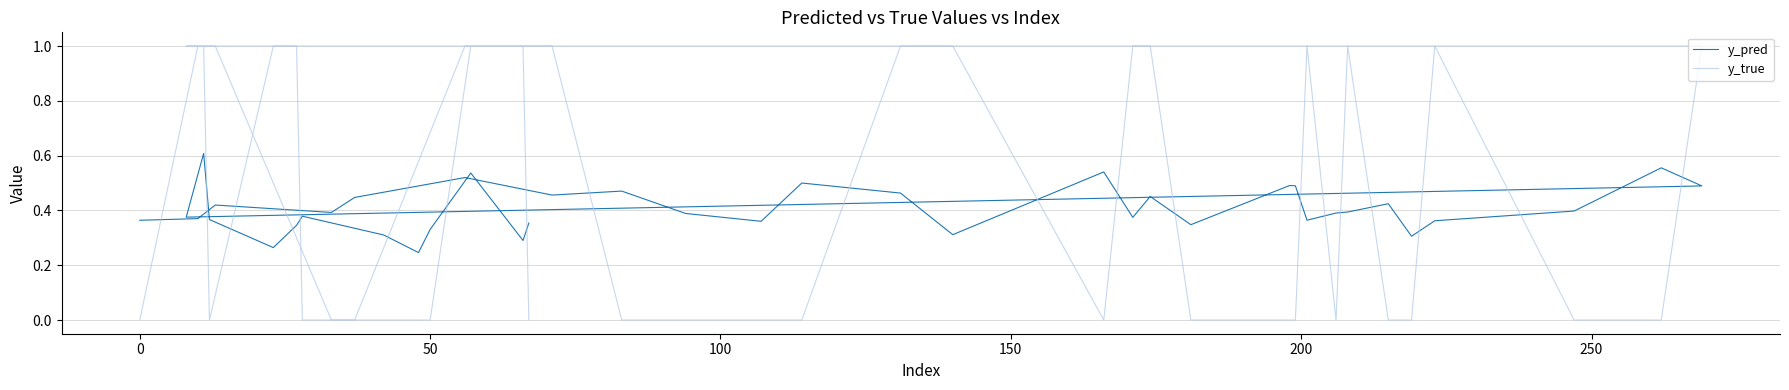

Which series has the widest spread of values?

y_true